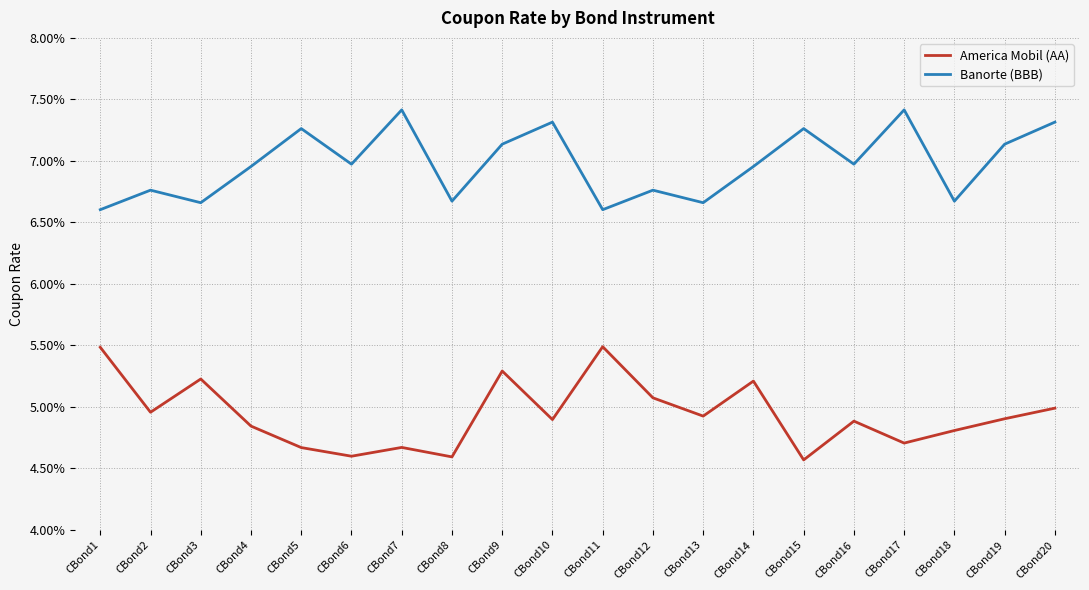

Is the value of America Mobil (AA) at CBond8 greater than the value of Banorte (BBB) at CBond6?

No